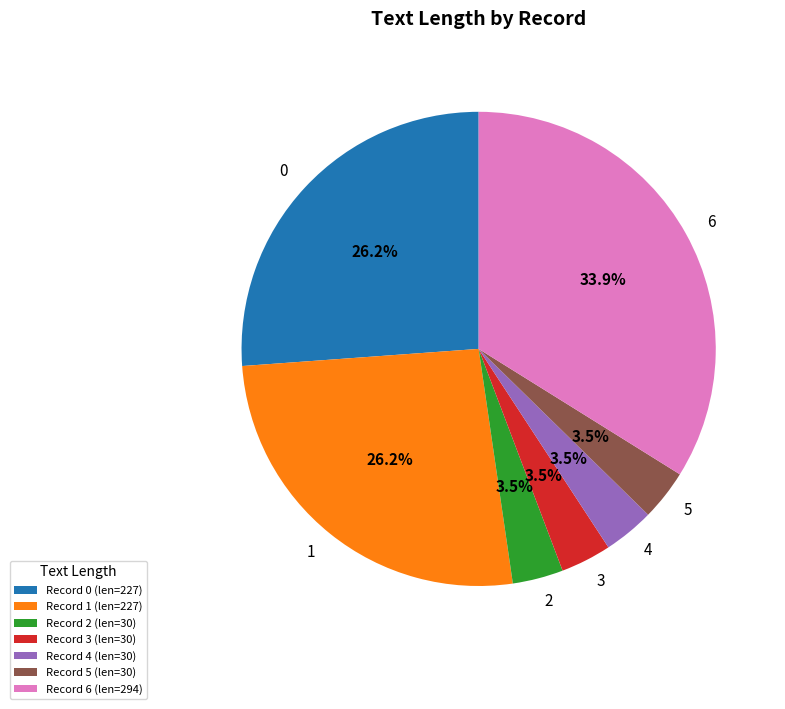

Combined, do 0 and 2 account for over 50%?

No